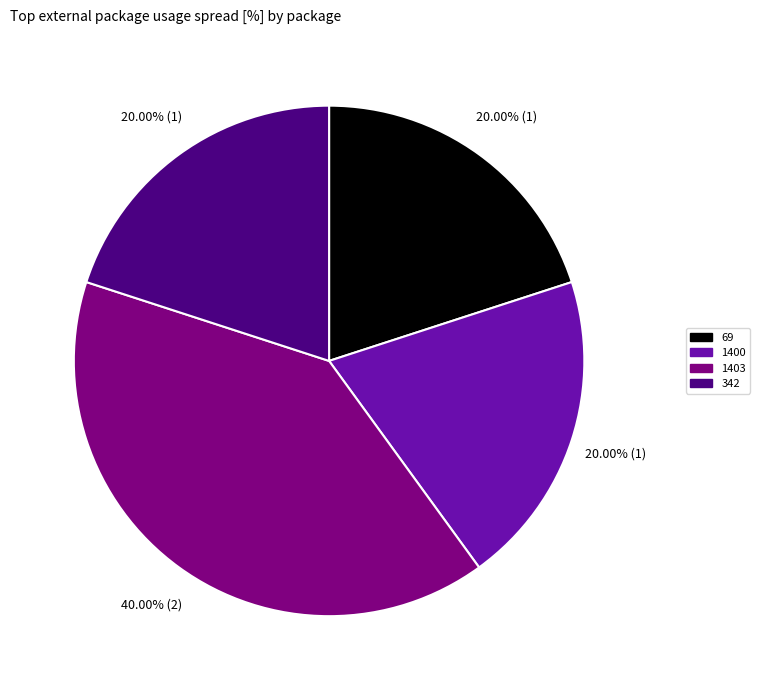

What portion of the pie excludes 69?

80.0%